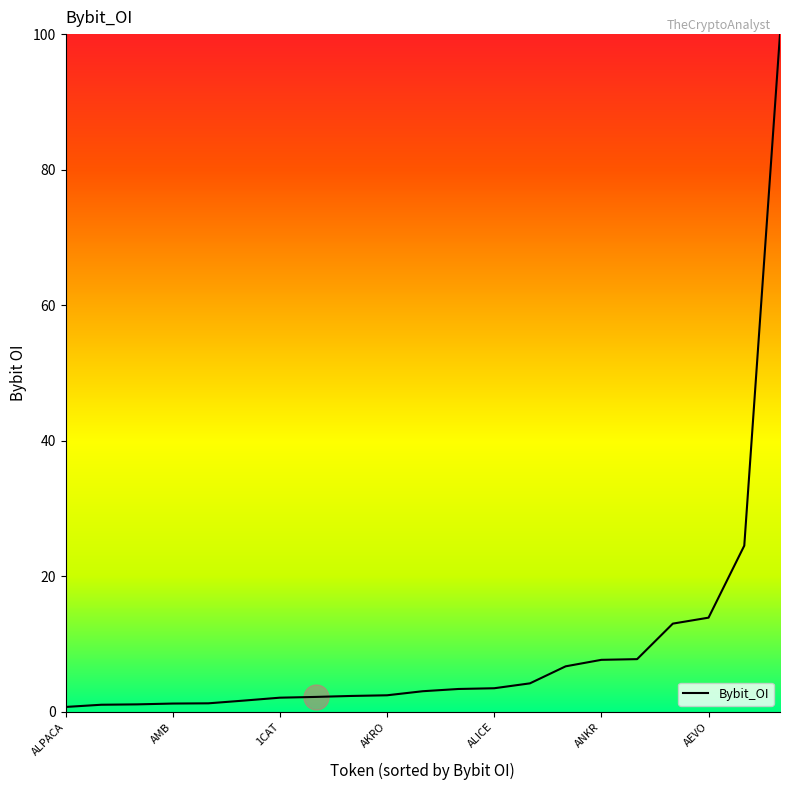

What is the maximum value shown in the chart?

100.0